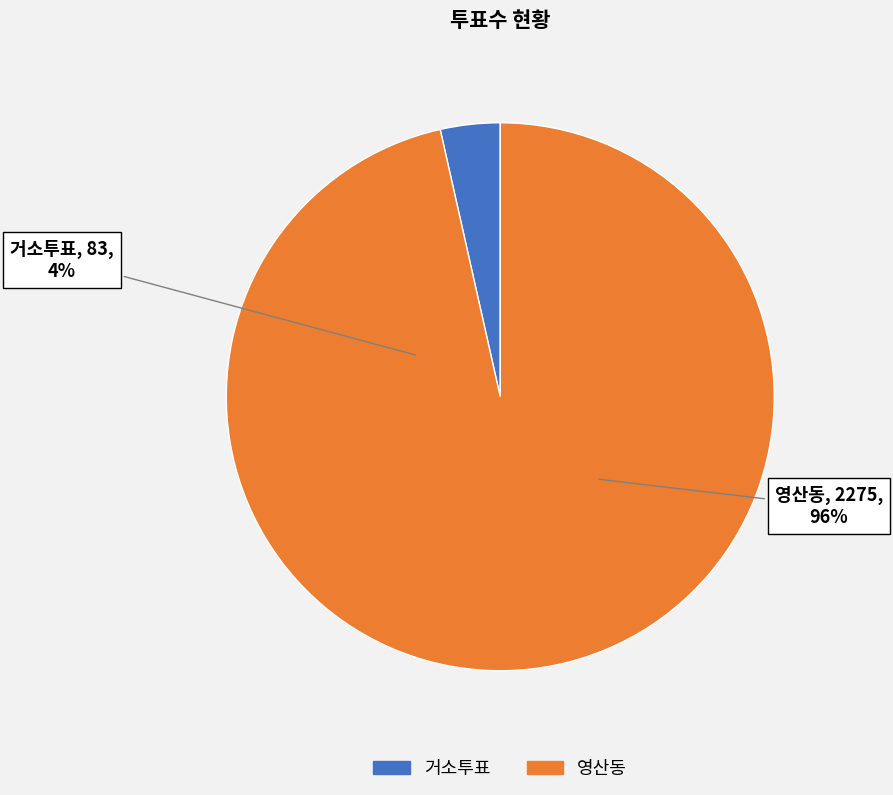

What is the change in value from 거소투표 to 영산동?

+2192